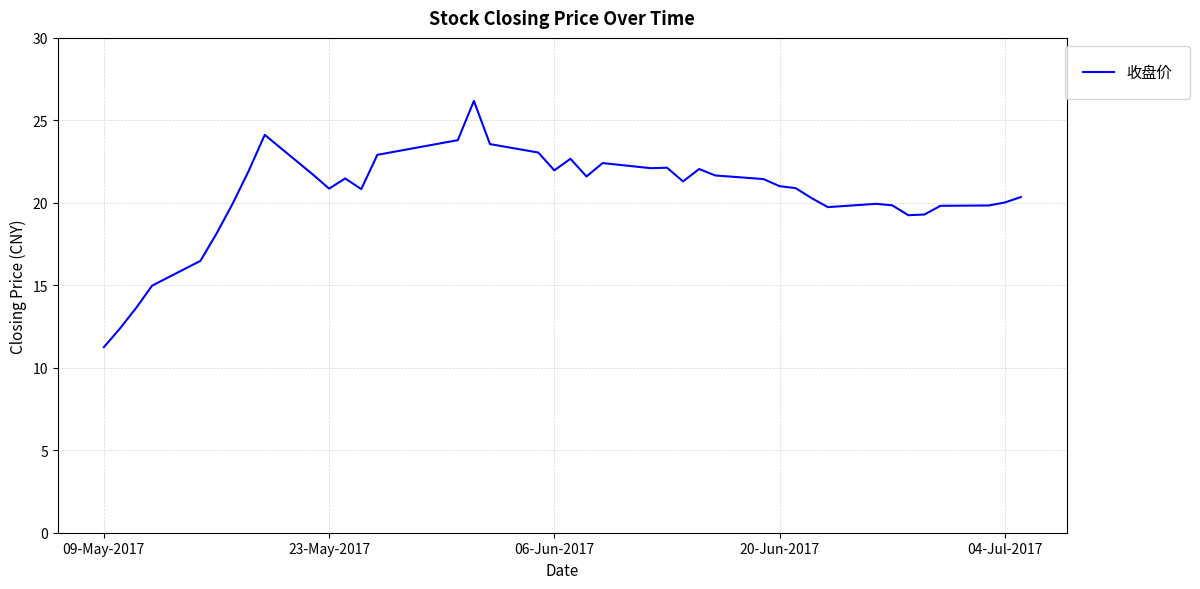

What is the maximum value shown in the chart?

26.2